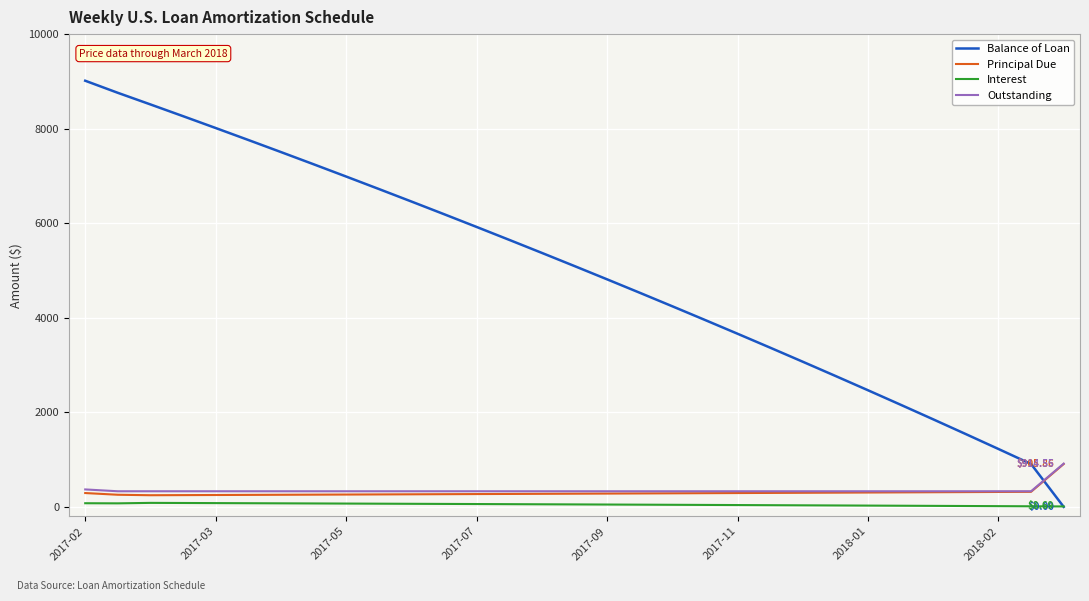

Which series has the largest range (max minus min)?

Balance of Loan